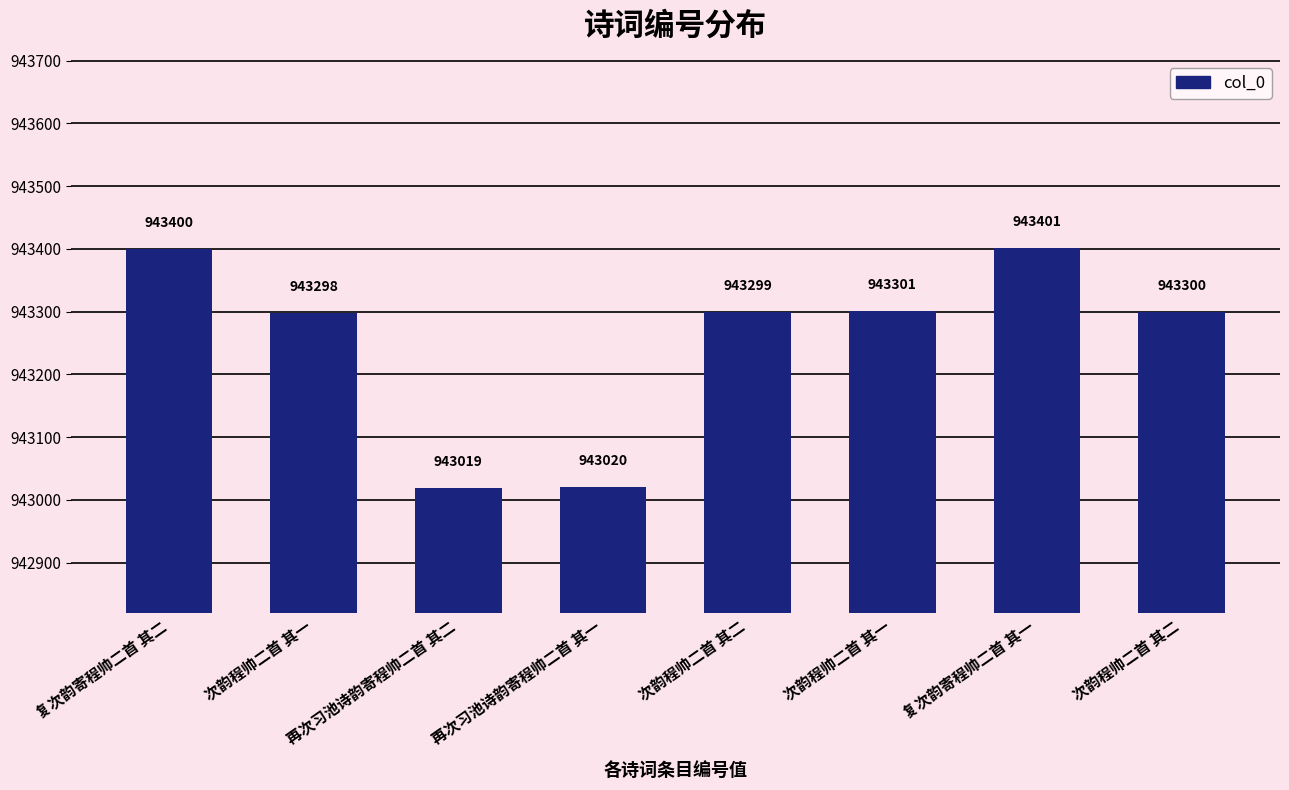

Does the chart contain any negative values?

No